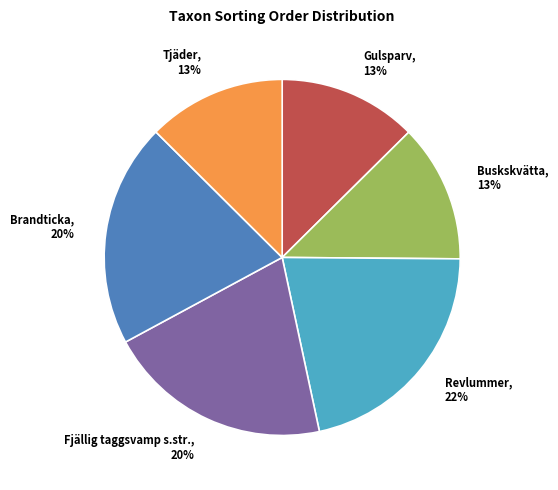

How many slices are in this pie chart?

6